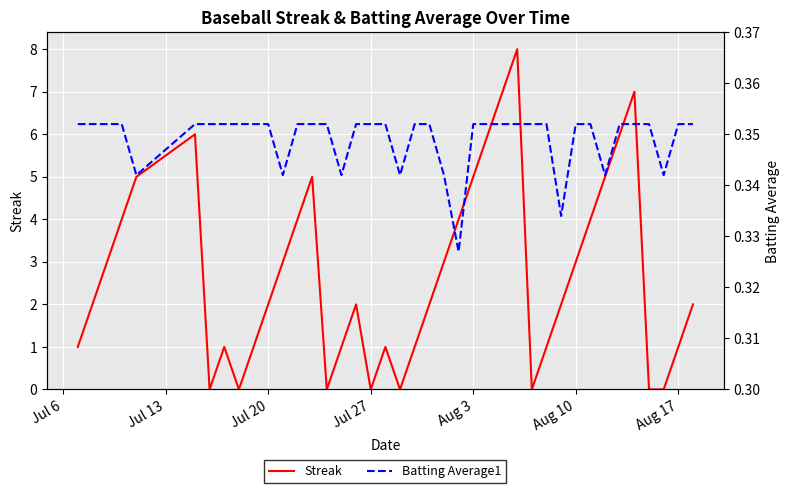

Count the number of data series in this chart.

2